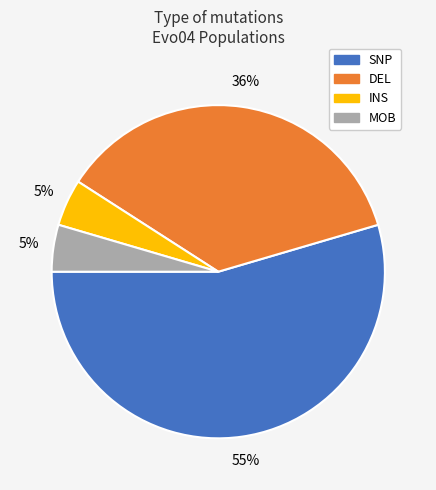

Is there any slice that represents more than half of the pie?

Yes